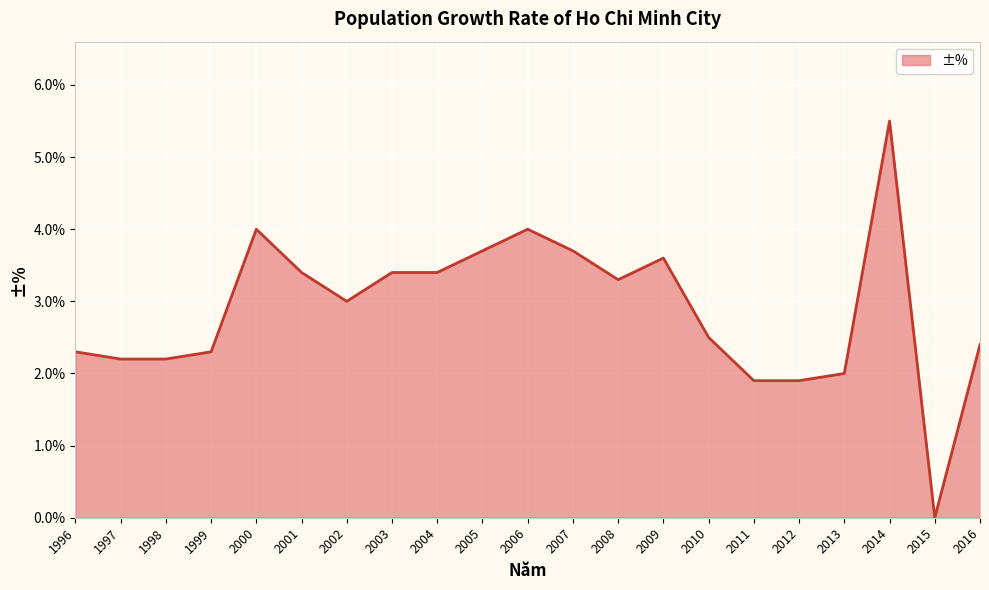

Does the chart display data point markers on the line(s)?

No